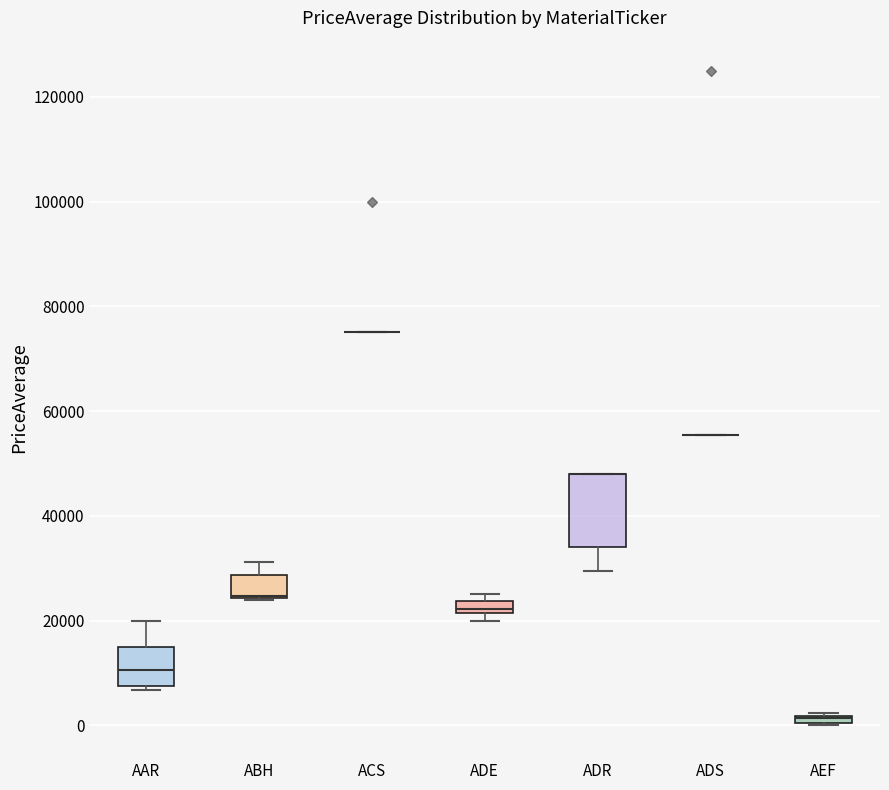

Comparing the boxes themselves (not the whiskers), which one is the tallest?

ADR